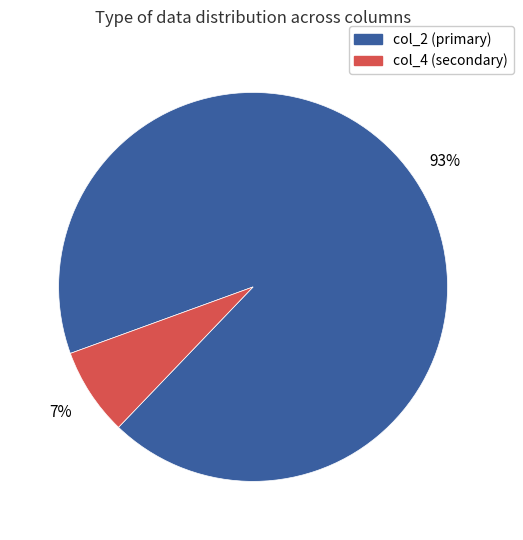

Combined, do col_2 (primary) and col_4 (secondary) account for over 50%?

Yes